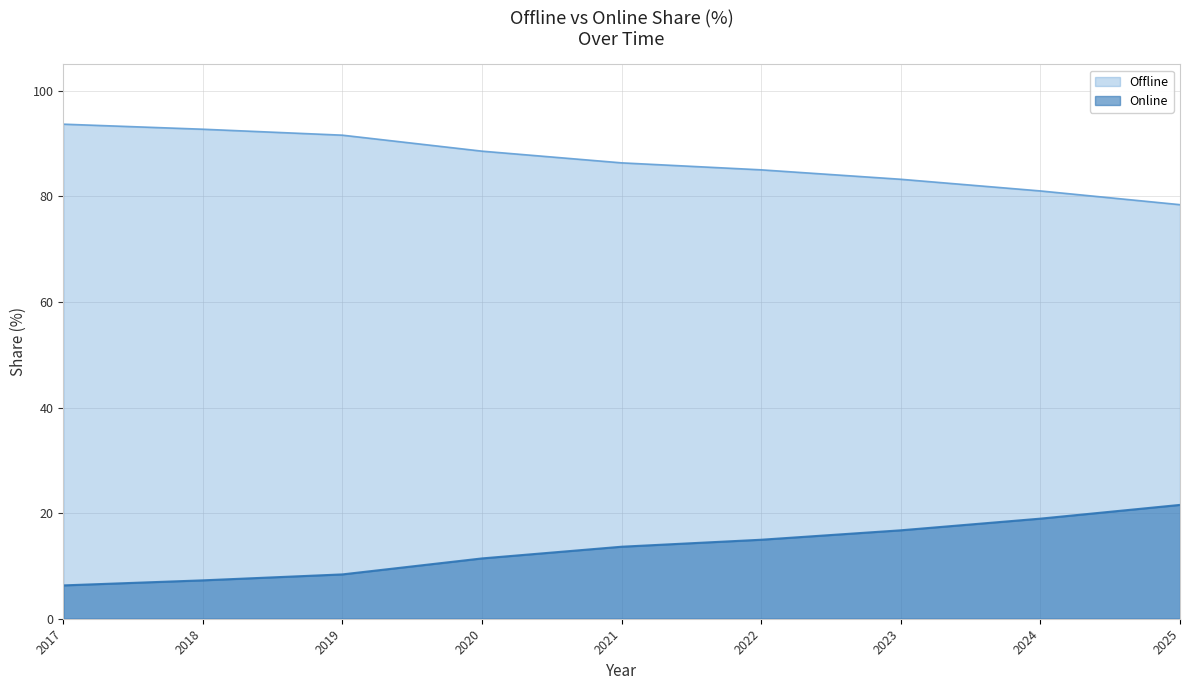

True or false: Offline and Online cross at least once.

False